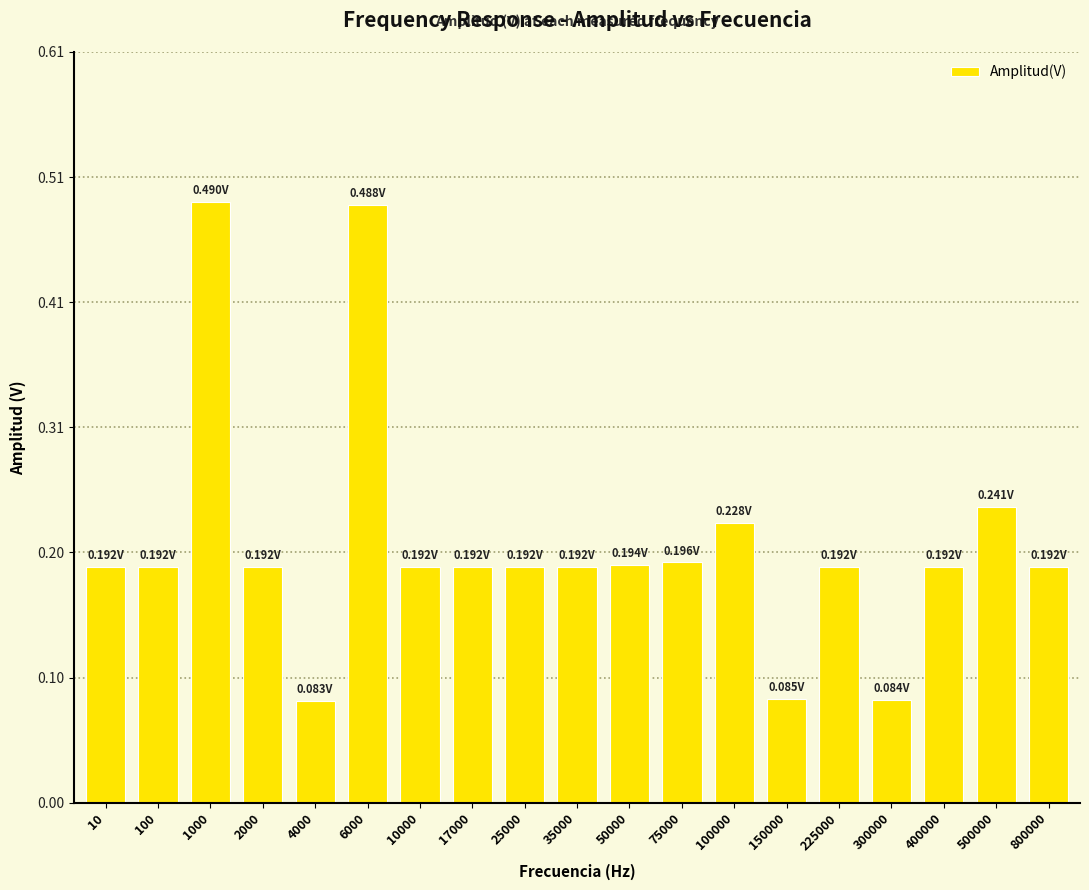

What is the difference between the maximum and minimum values?

0.4